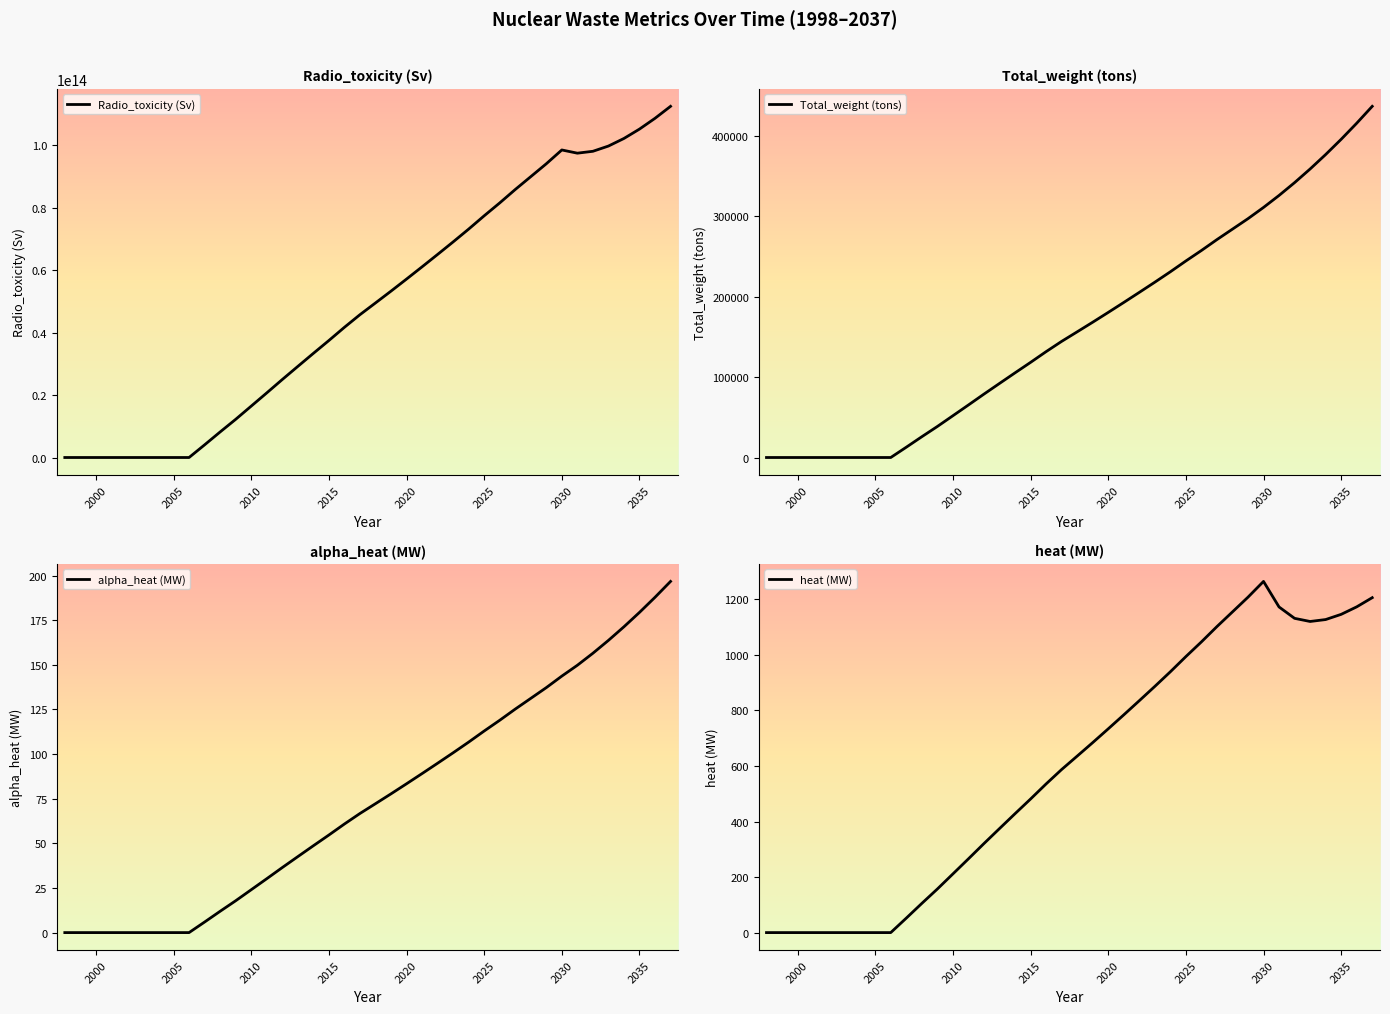

What is the maximum value for Total_weight (tons)?

436414.8